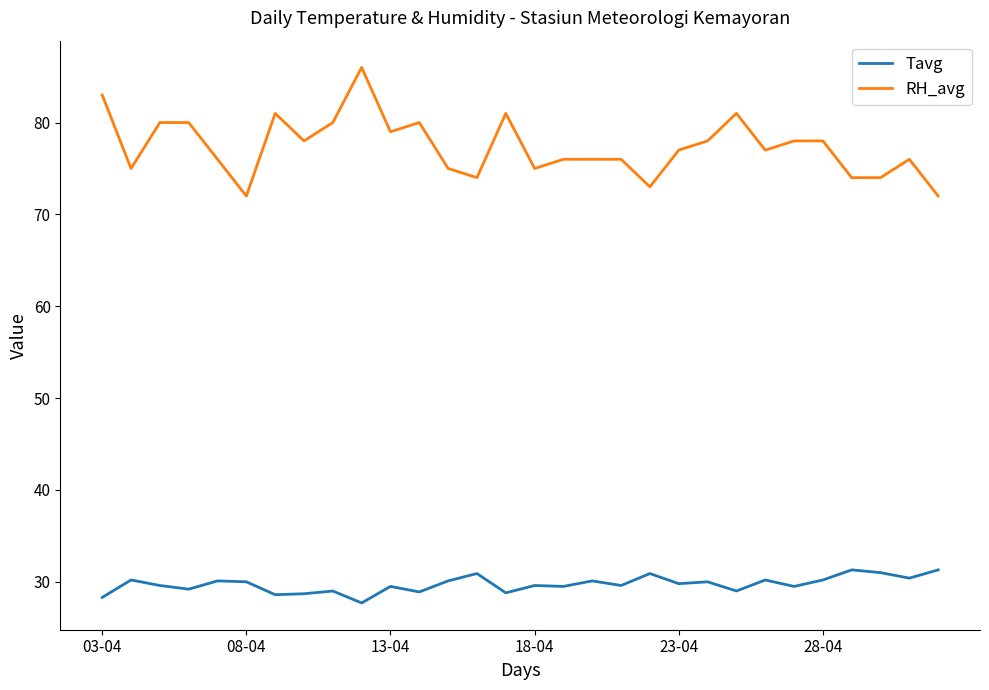

What is the minimum value shown in the chart?

27.7